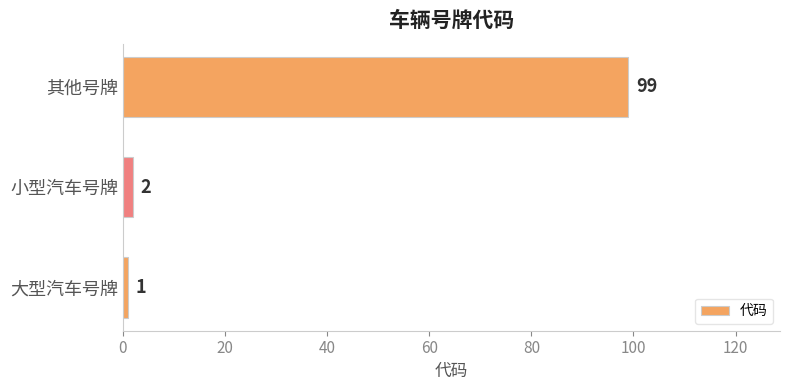

Which has a higher value, 其他号牌 or 小型汽车号牌?

其他号牌